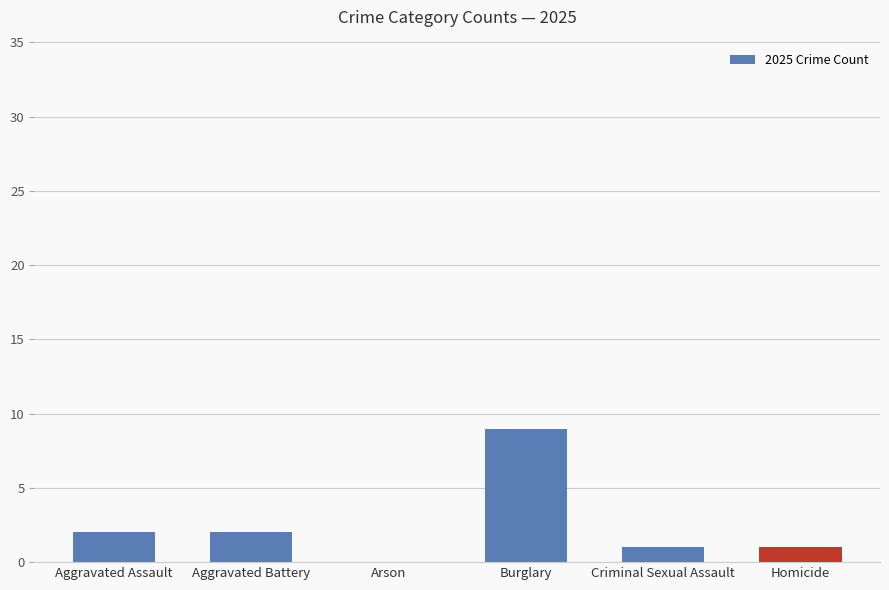

What is the sum of all values?

15